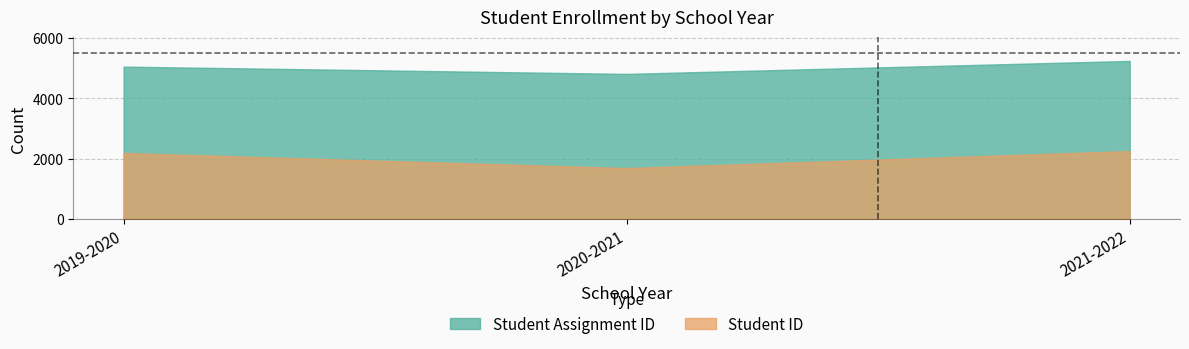

Between 2021-2022 and 2019-2020, which is larger?

2021-2022